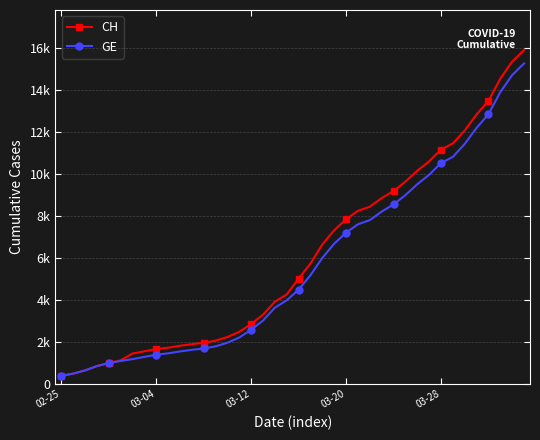

What are all the series names shown in the legend?

CH, GE